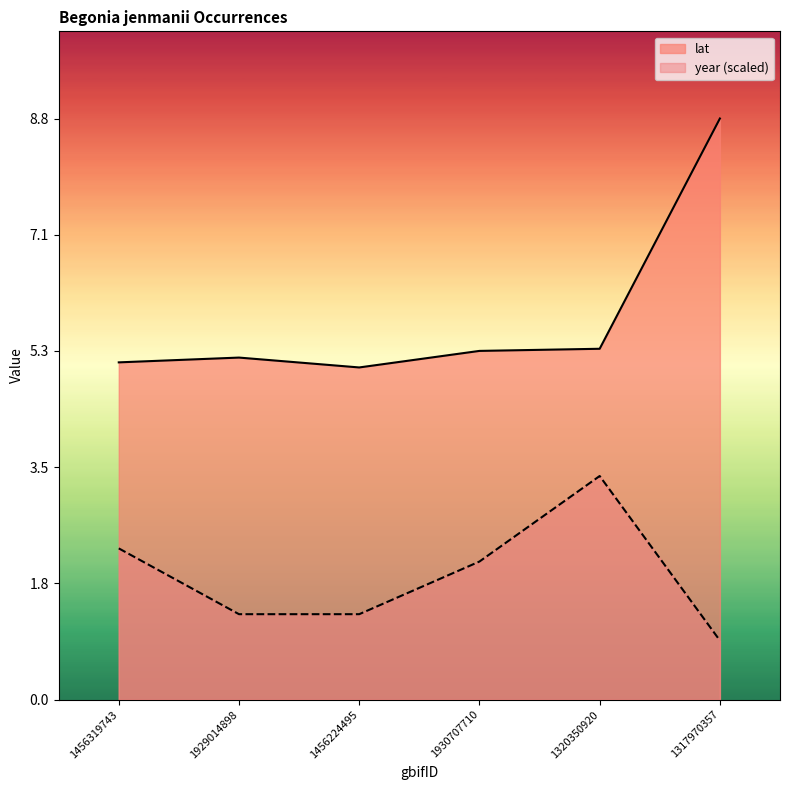

What is the difference between the year values at 1930707710 and 1317970357?

1.2